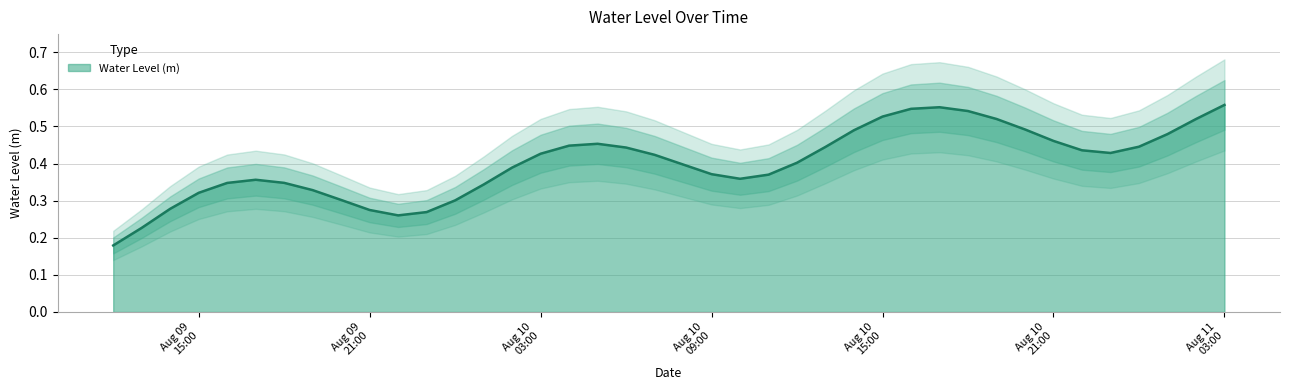

How many lines are shown in the chart?

1